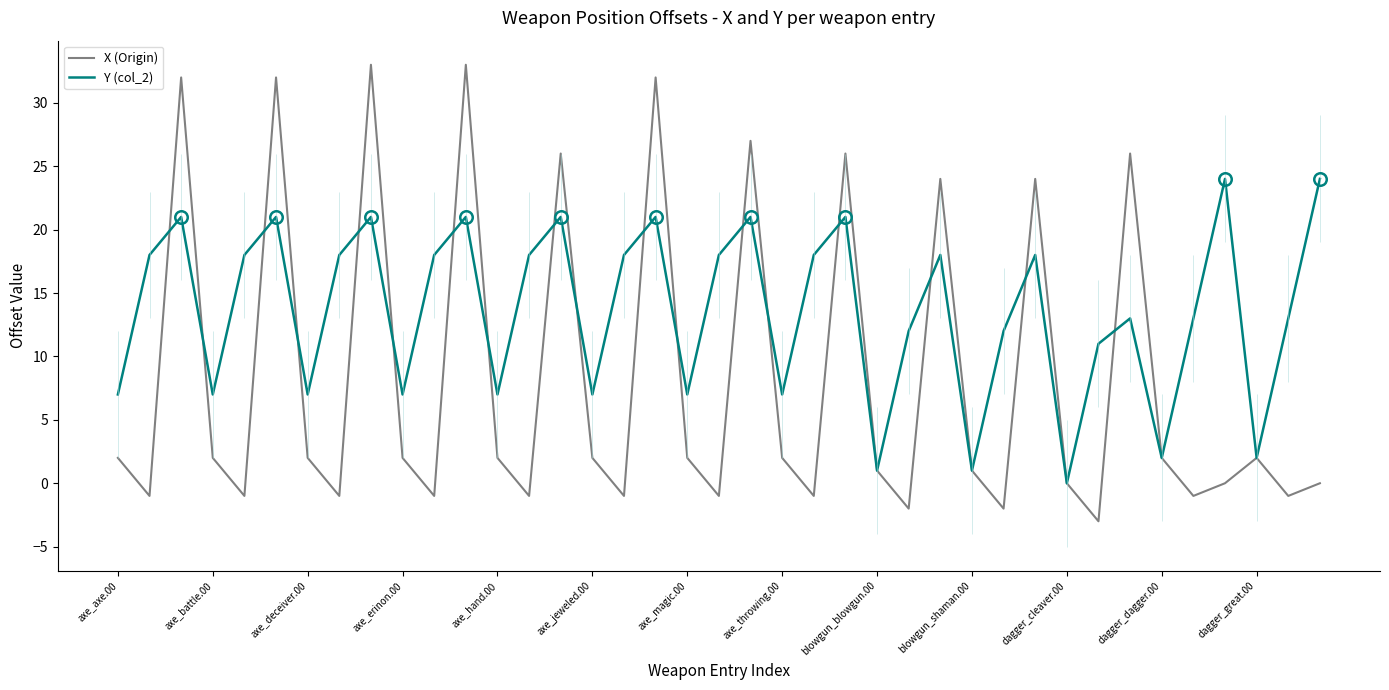

What is the lowest value of the X (Origin) series?

-3